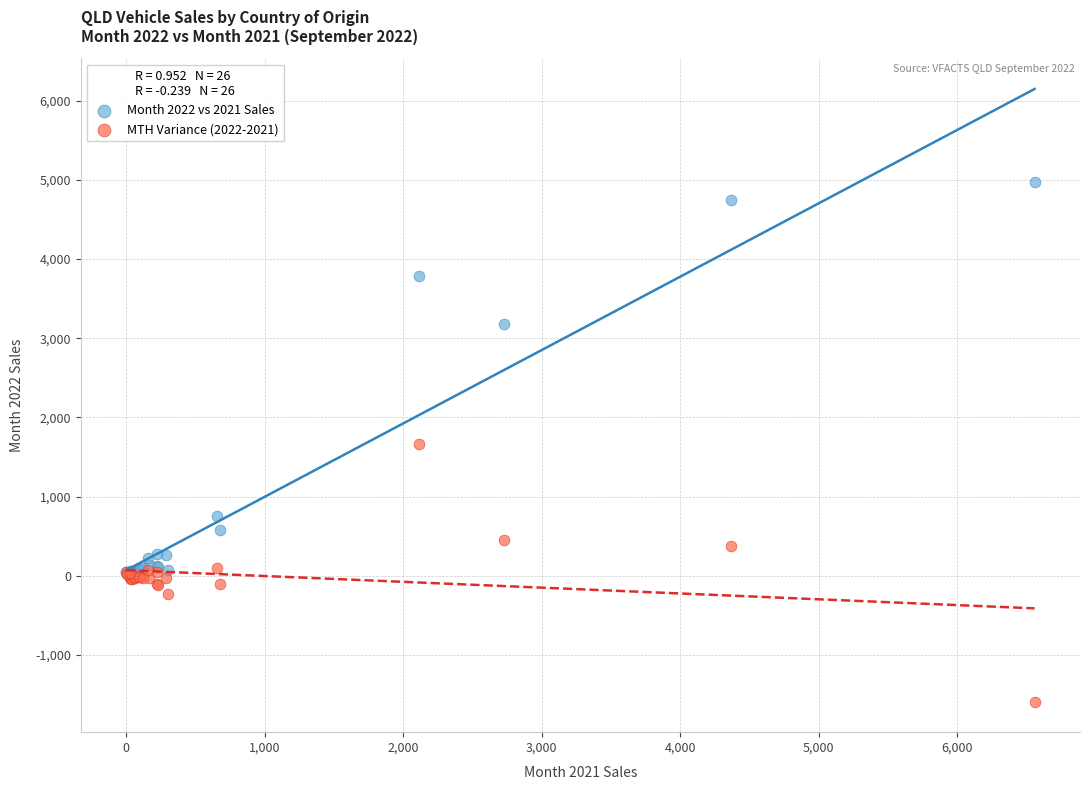

Which series has the largest Y range (max minus min)?

Month 2022 vs 2021 Sales